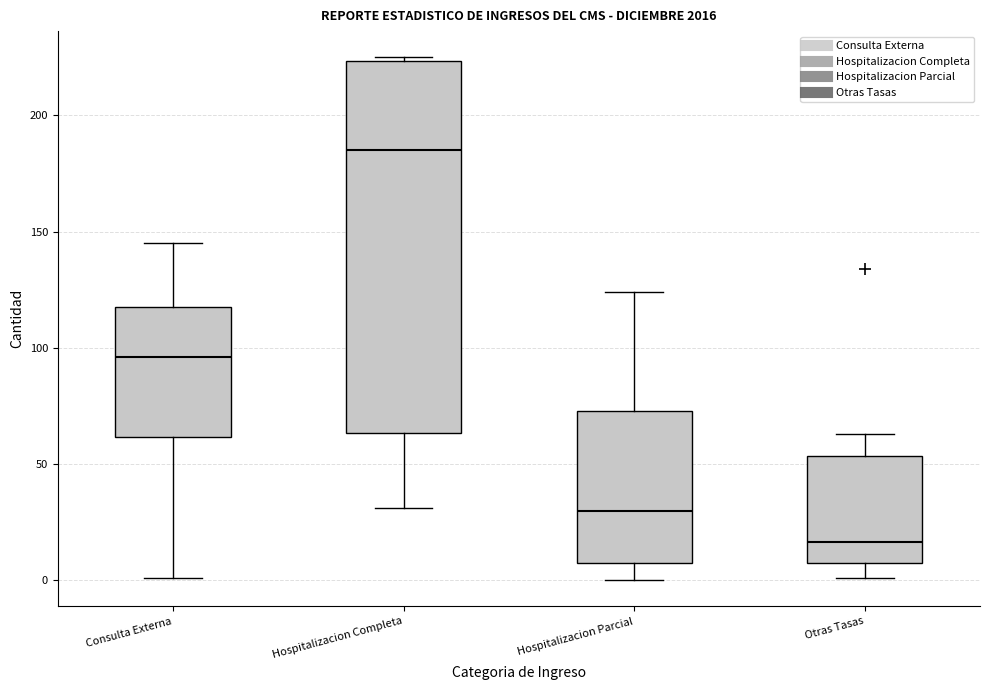

Where is the lower edge of the box for Hospitalizacion Parcial on the y-axis? The values are not printed on the chart, so give them approximately, as read against the axis.

10